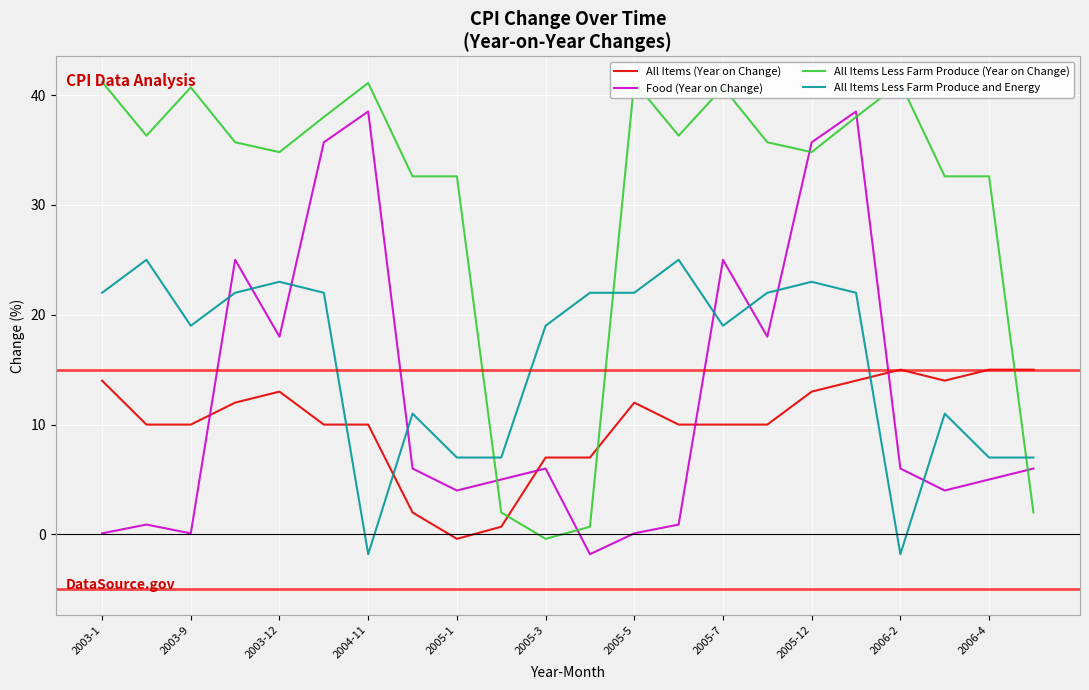

What is the label of the 9th point from the right?

13